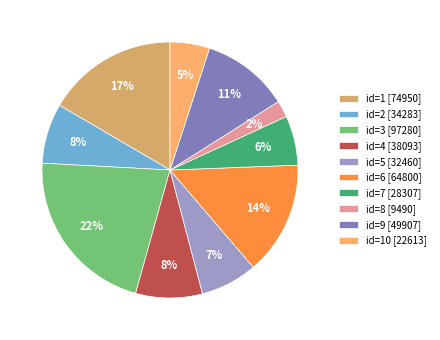

Which has a higher value, id=10 [22613] or id=8 [9490]?

id=10 [22613]